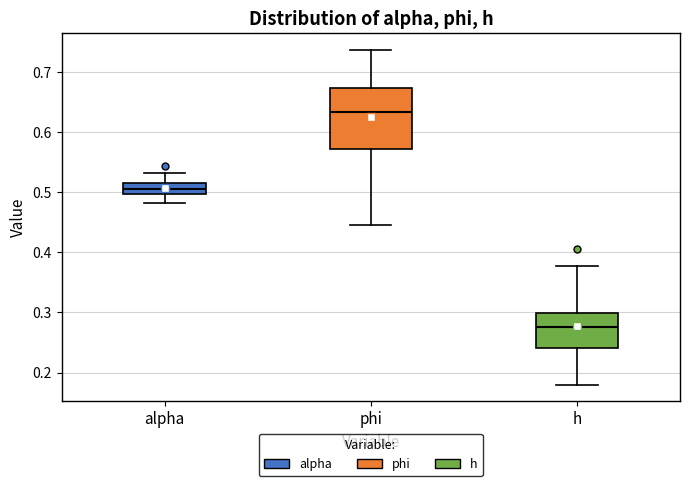

Which box's median line is the lowest?

h